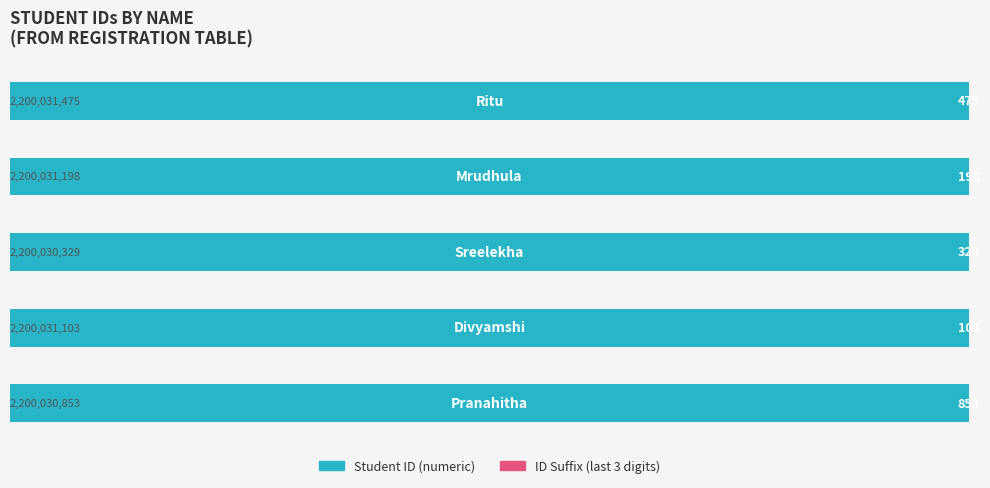

True or false: ID Suffix has a value of 179 at 1.

False